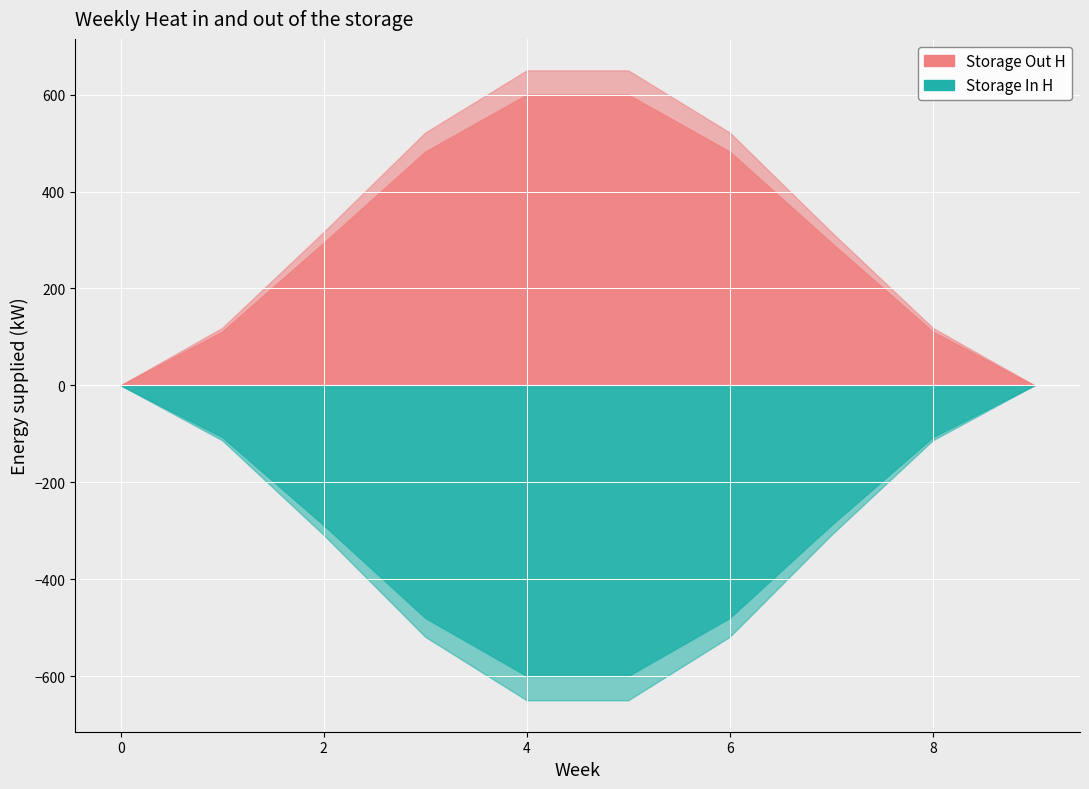

What is the difference between the highest and lowest values at 6?

1040.6